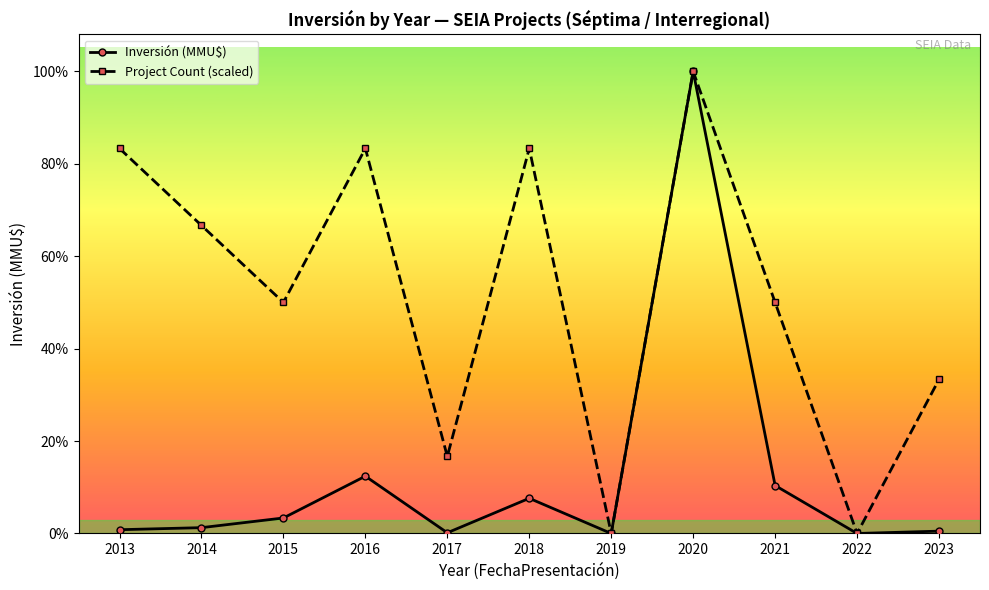

Reading left to right, list all the values displayed in this chart.

Inversión (MMU$): 2013=3240	2014=5010	2015=13350	2016=49350	2017=600	2018=30300	2019=0	2020=398052	2021=41310	2022=0	2023=2000
Project Count (scaled): 2013=331710	2014=265368	2015=199026	2016=331710	2017=66342	2018=331710	2019=0	2020=398052	2021=199026	2022=0	2023=132684